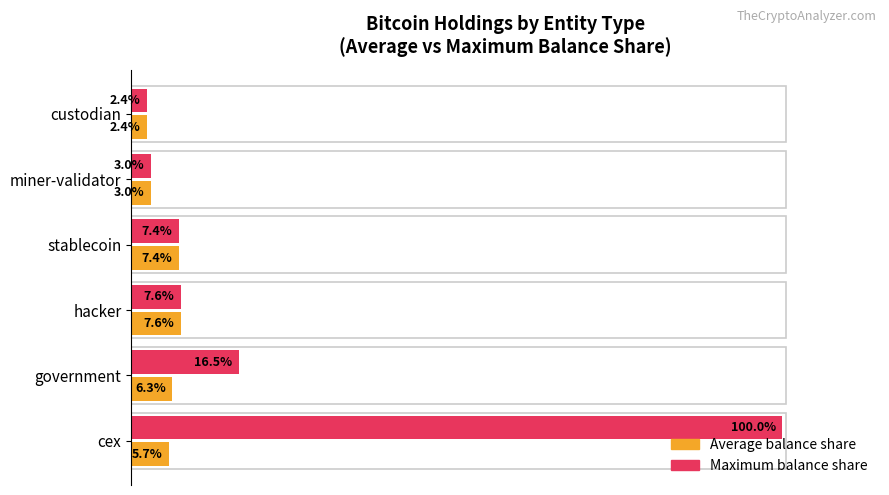

Rank the categories by Maximum balance share value from highest to lowest.

cex, government, hacker, stablecoin, miner-validator, custodian